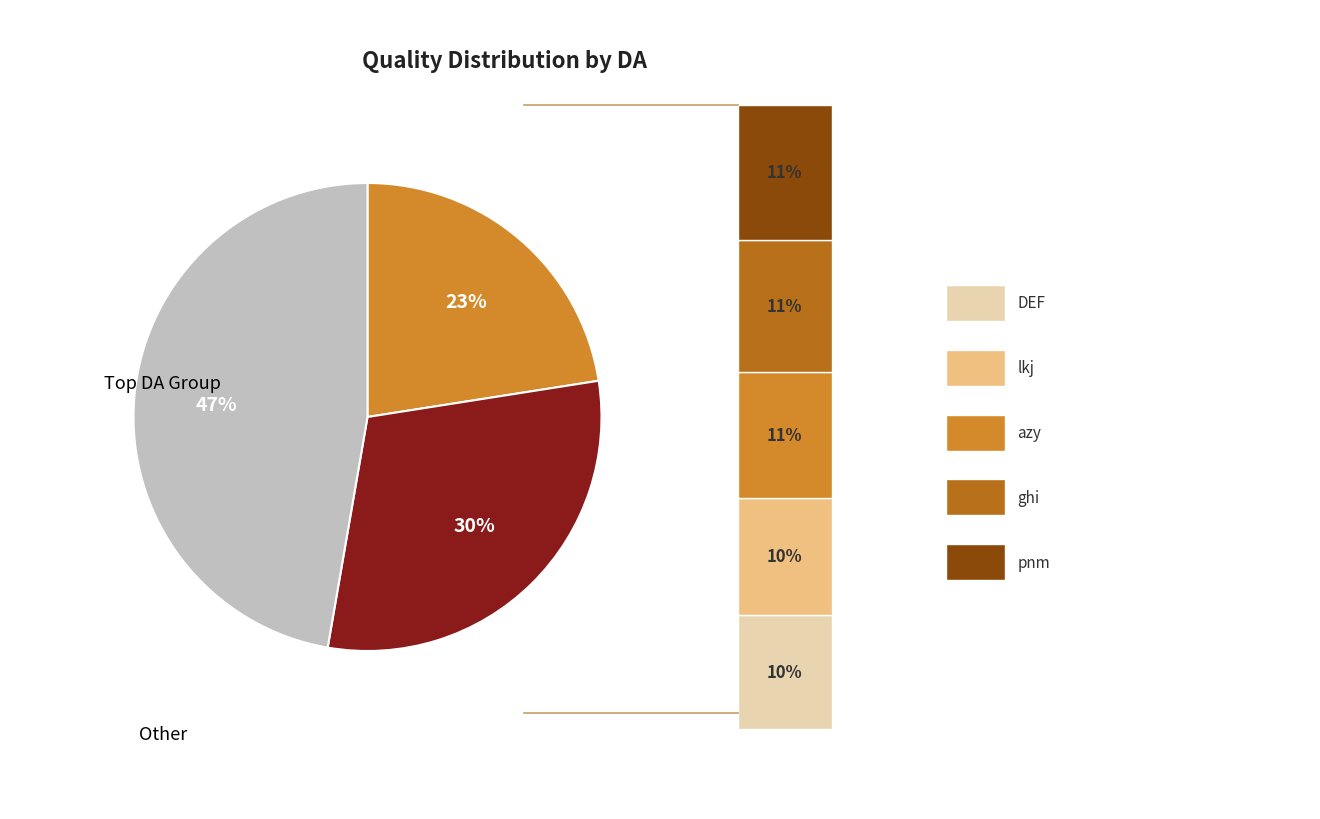

Does any single category account for the majority?

No